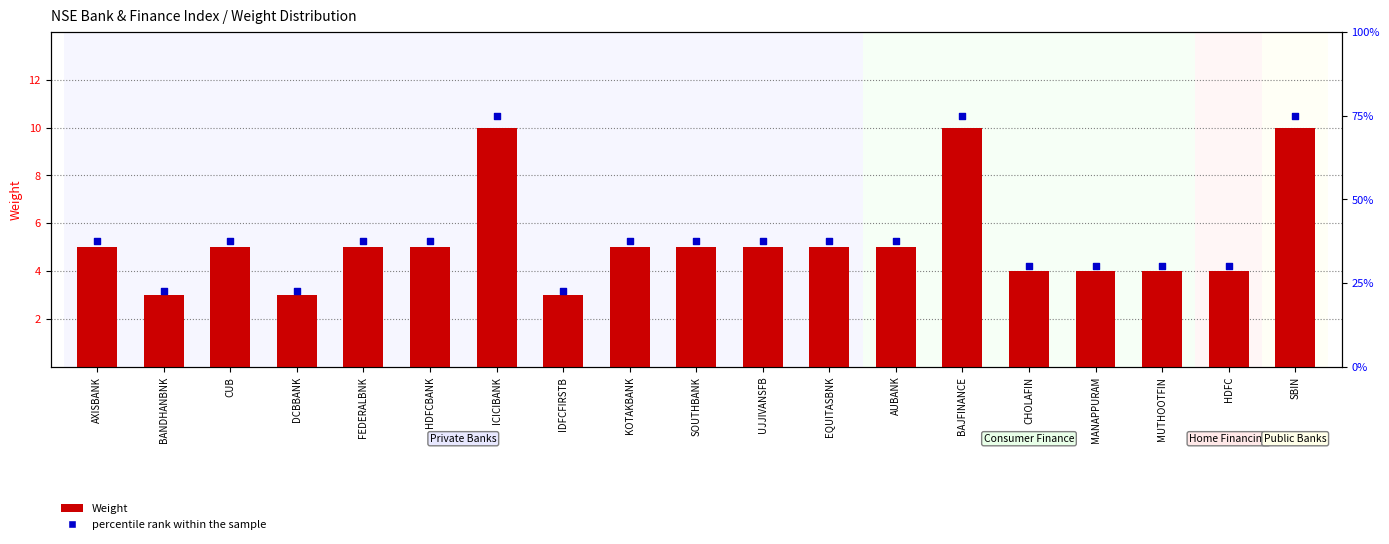

At which category is the sum across all series the highest?

ICICIBANK